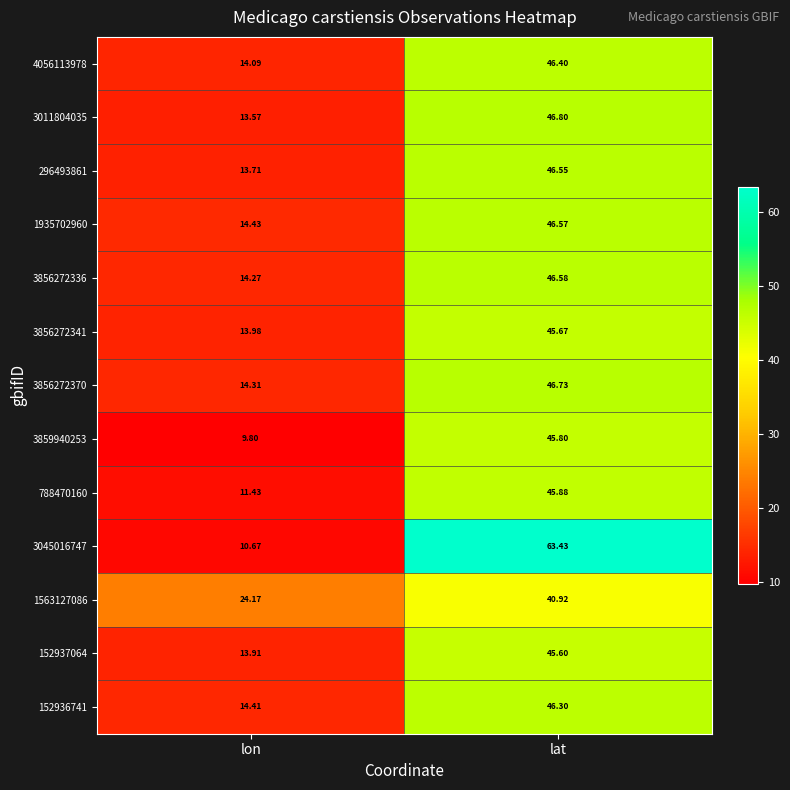

Which label corresponds to the smallest value in the chart?

lon